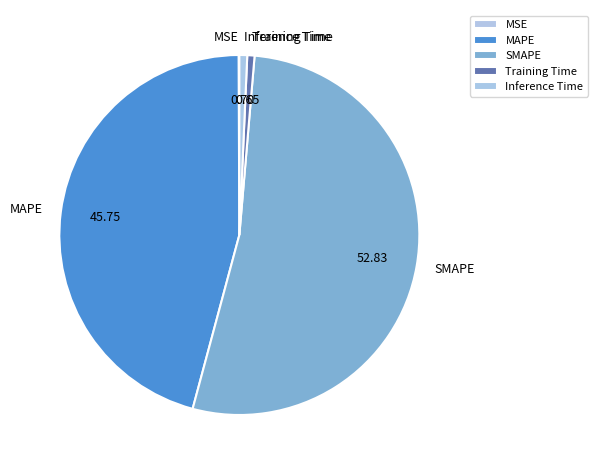

Between Inference Time and SMAPE, which is larger?

SMAPE